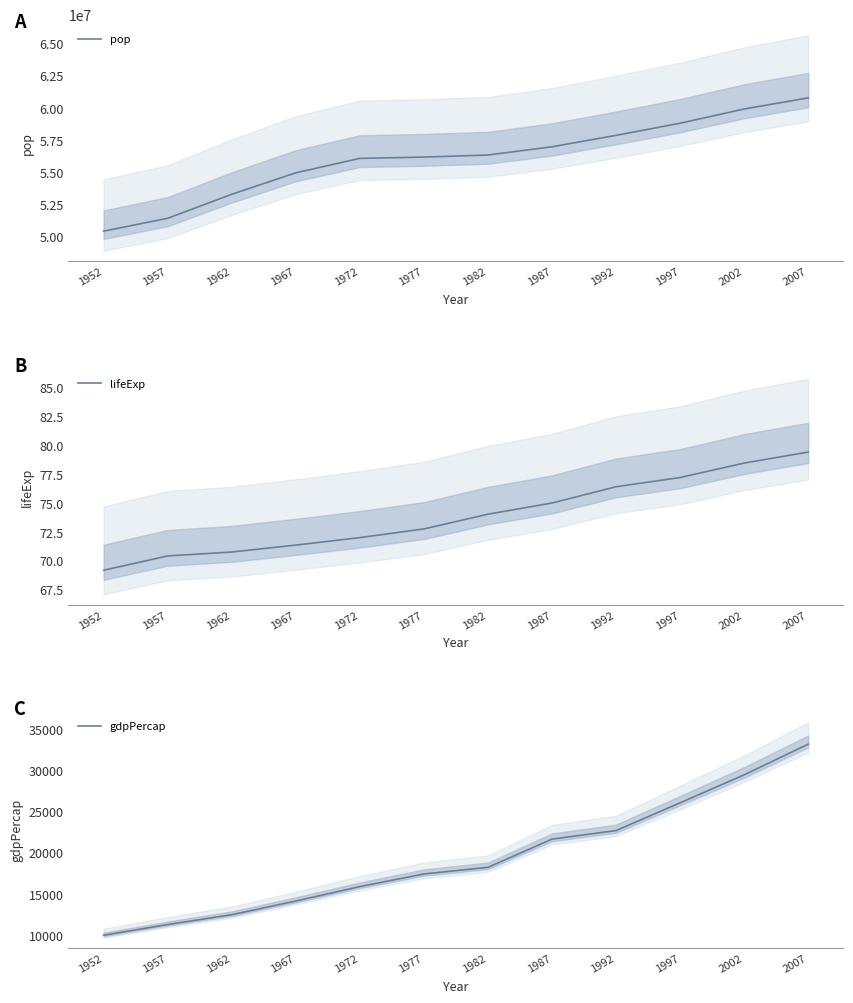

True or false: gdpPercap has a value of 18694.1 at 1962.

False